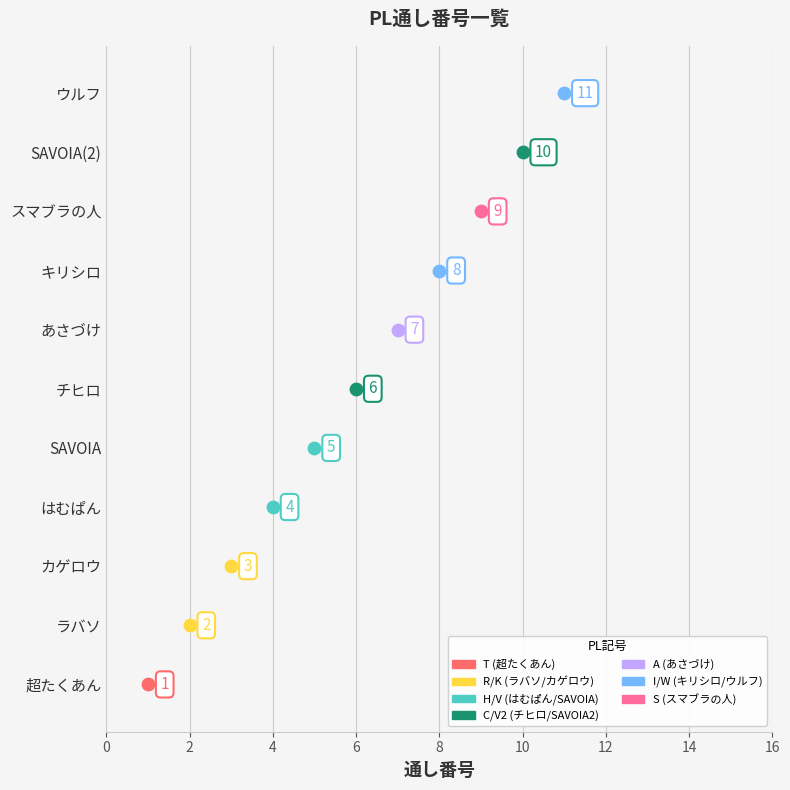

Which has a higher value, ラバソ or ウルフ?

ウルフ